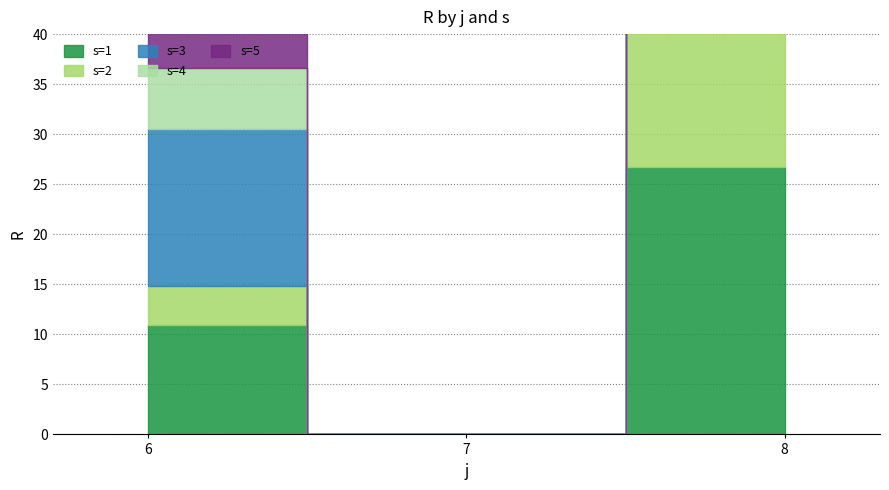

At 7, list the series in order from smallest to largest.

s=1, s=2, s=3, s=4, s=5